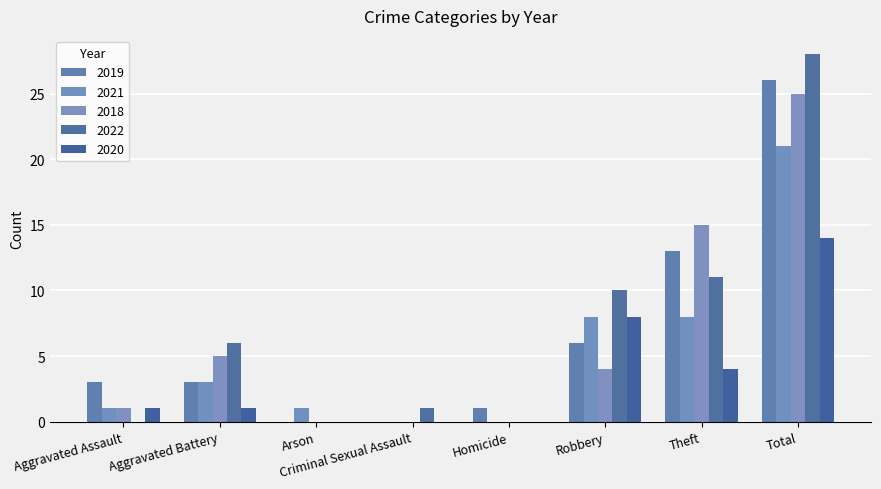

True or false: 2021 has a value of 11 at Total.

False